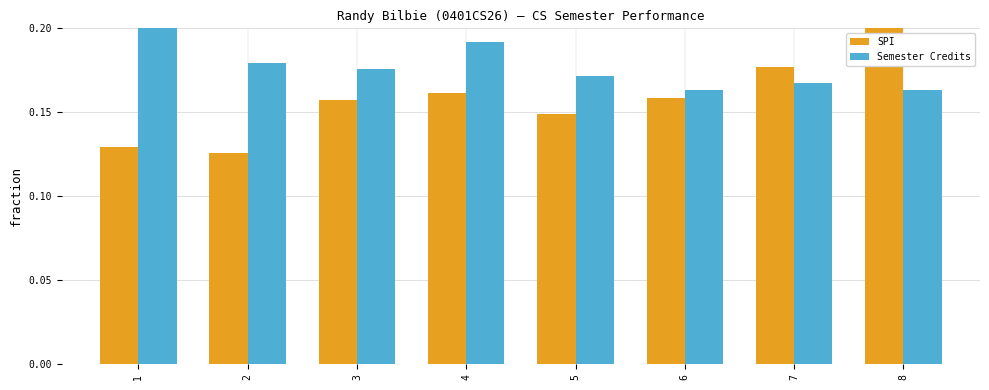

True or false: Semester Credits has a value of 0.2 at 6.

True